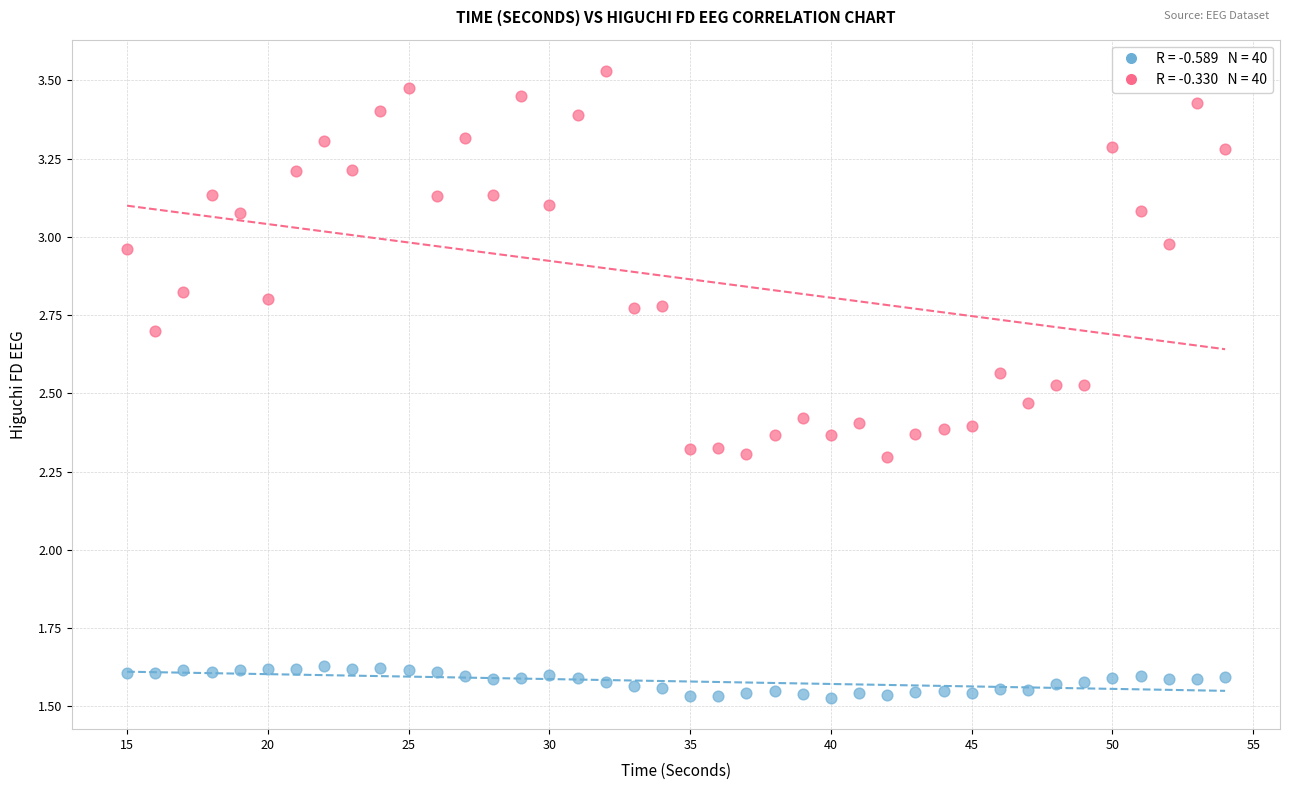

Across all data points, what is the range of Y values (max minus min)?

2.0